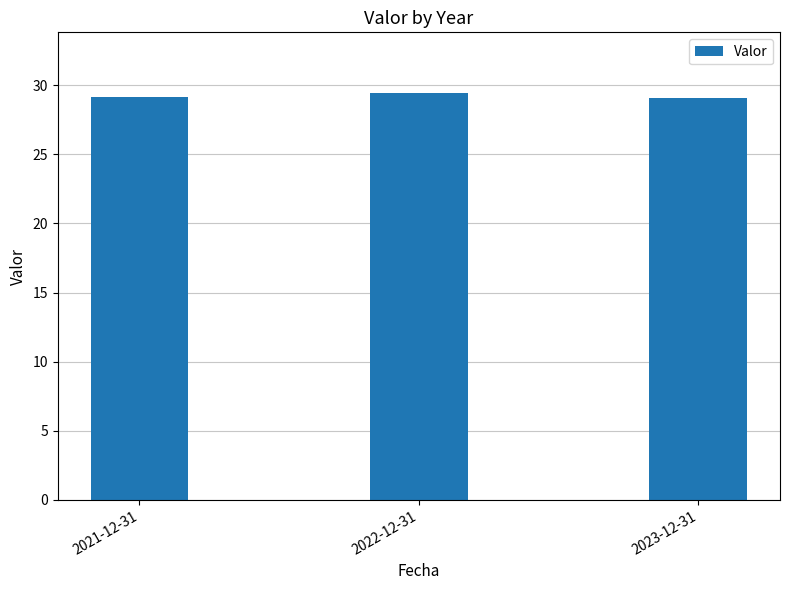

How many bars are there in total?

3